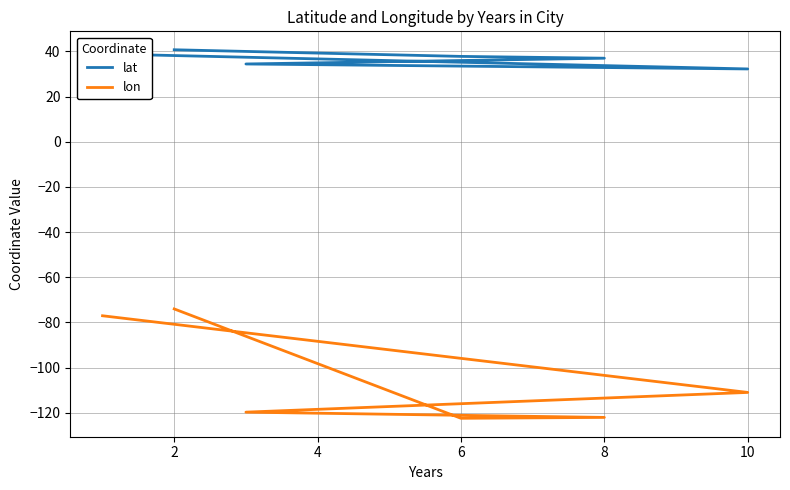

True or false: lat has more than 0 points higher than both neighbors.

False